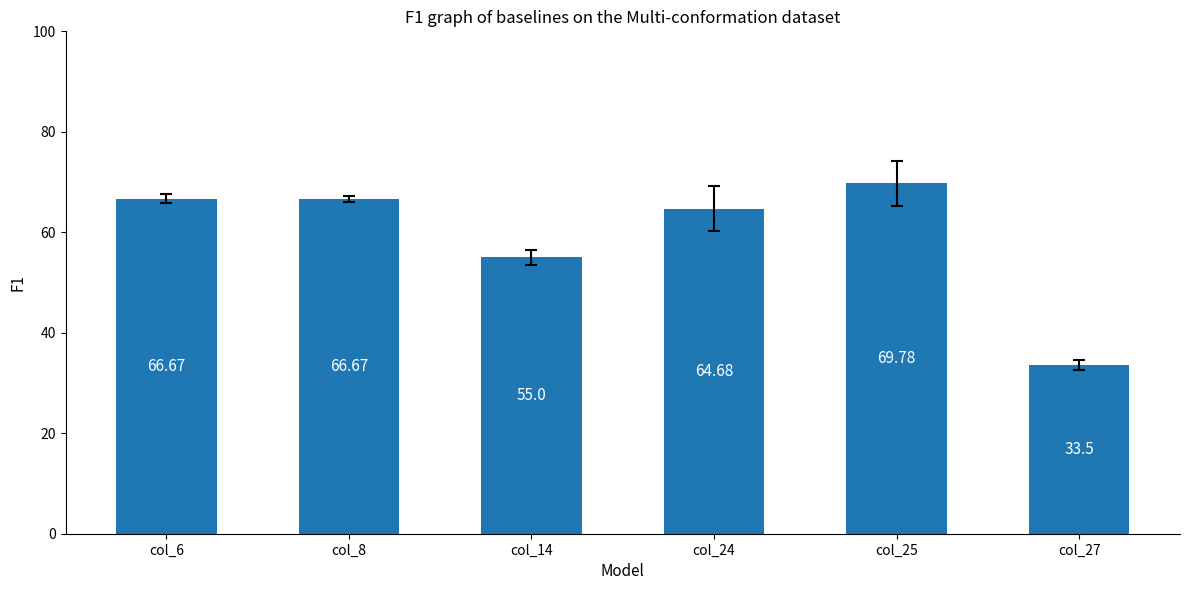

How many values exceed 66?

3